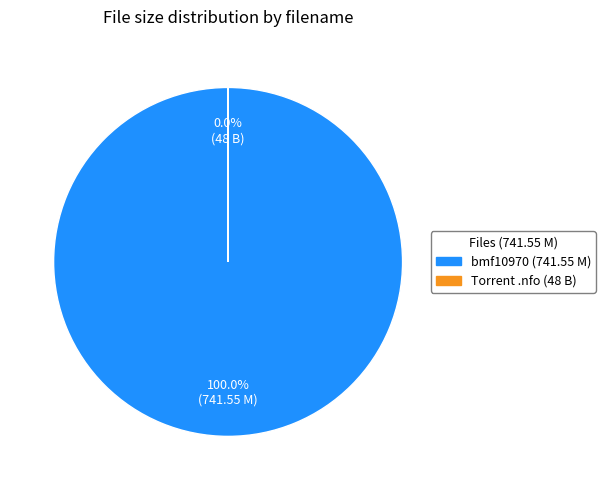

Is there a majority slice in this chart?

Yes